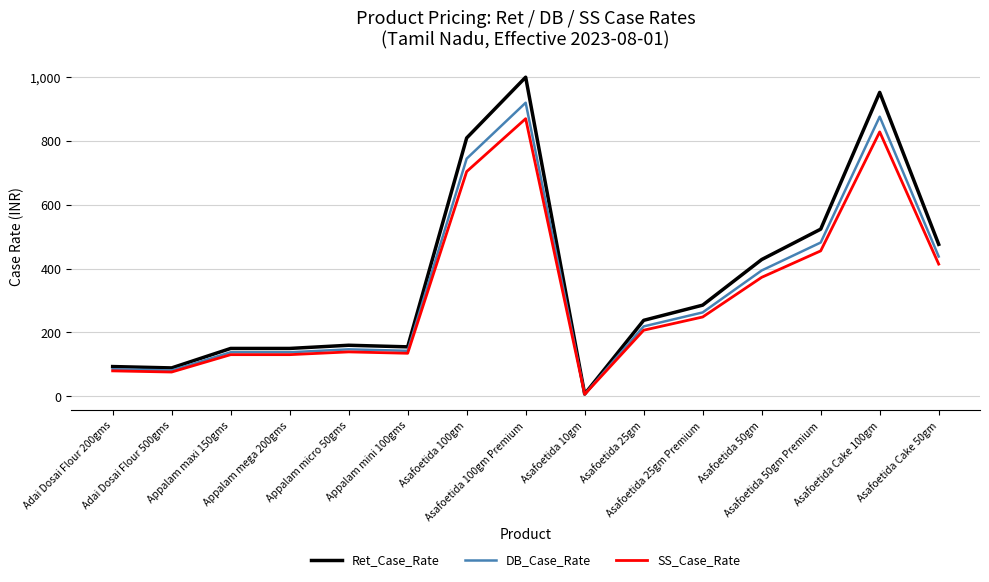

What is the greatest value displayed?

1000.0